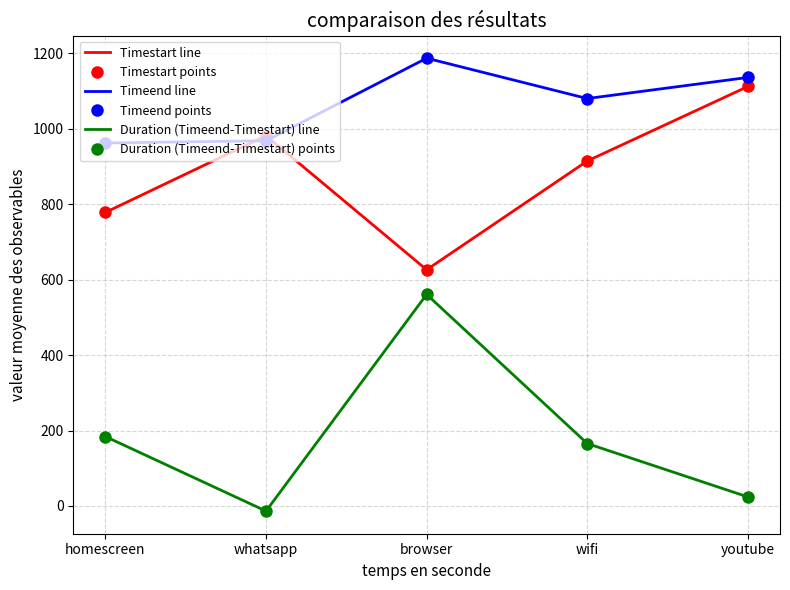

What is the total value across all series at youtube?

4542.7